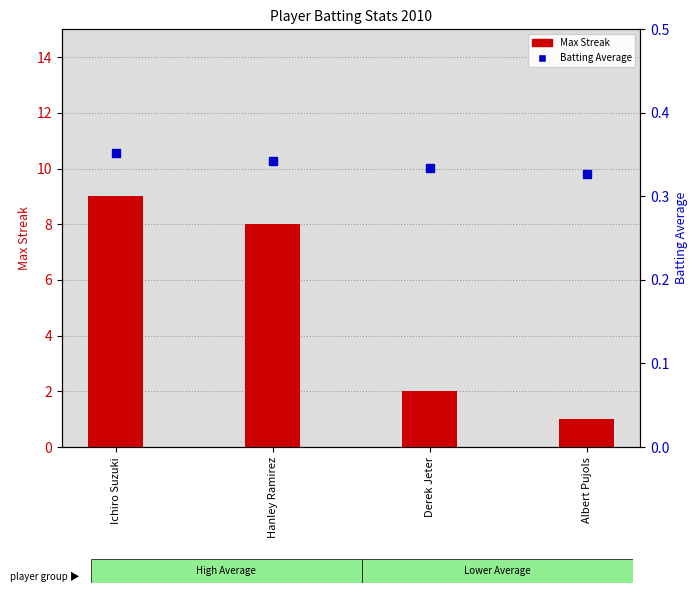

The Max Streak series shows 9.0 at Ichiro Suzuki. True or false?

True